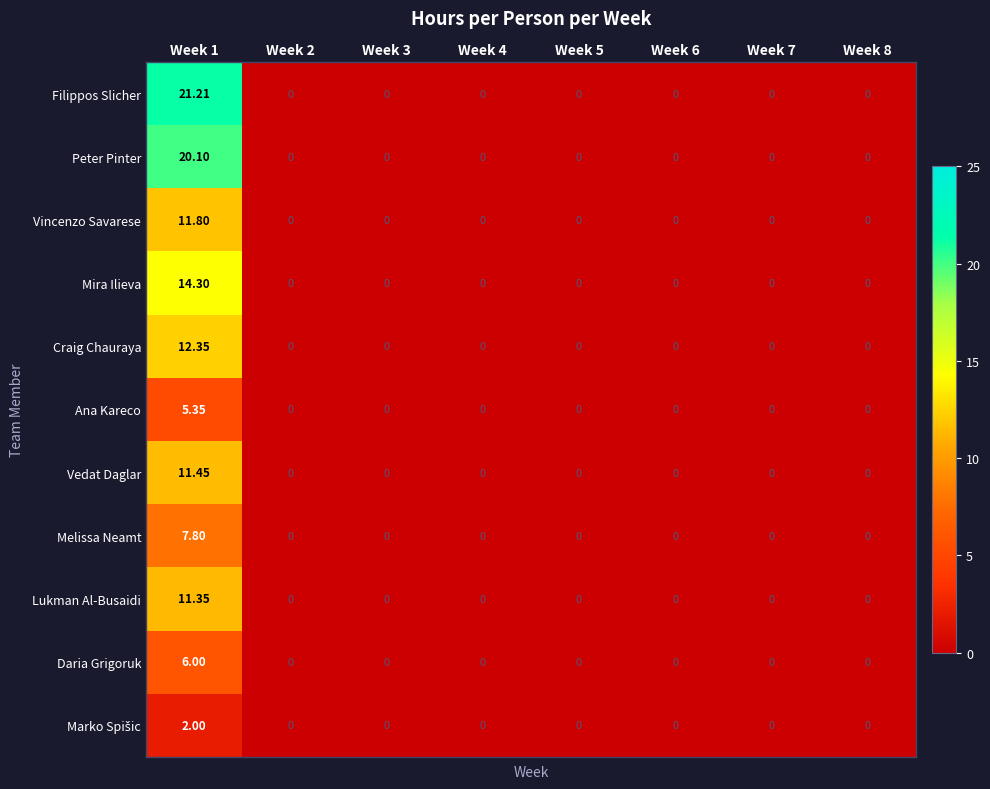

How many data points in Craig Chauraya are above 0?

1